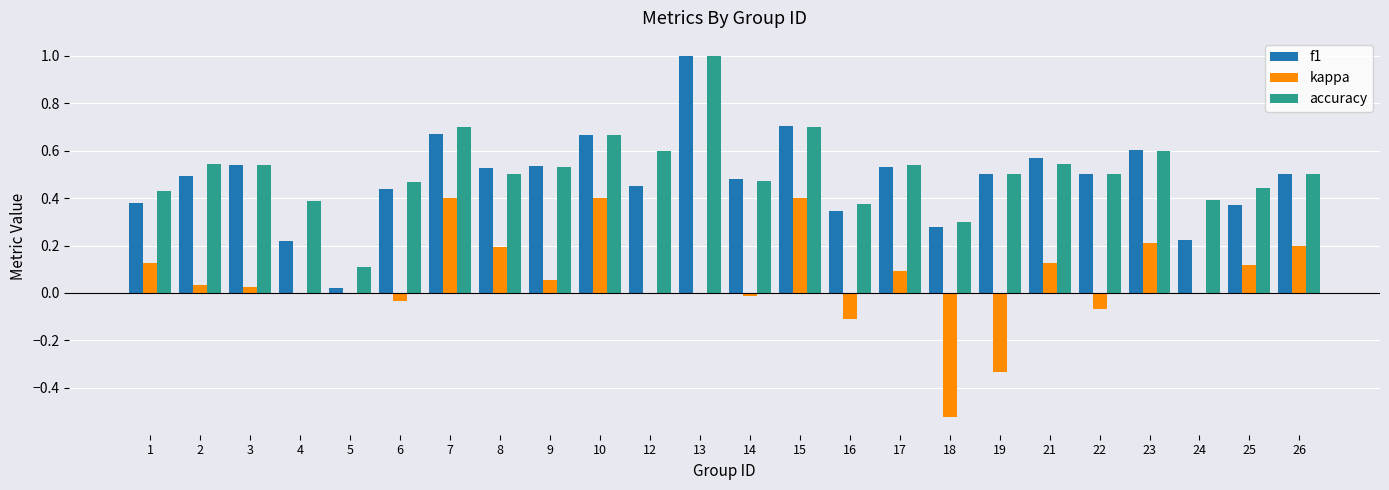

What is the highest value of the f1 series?

1.0